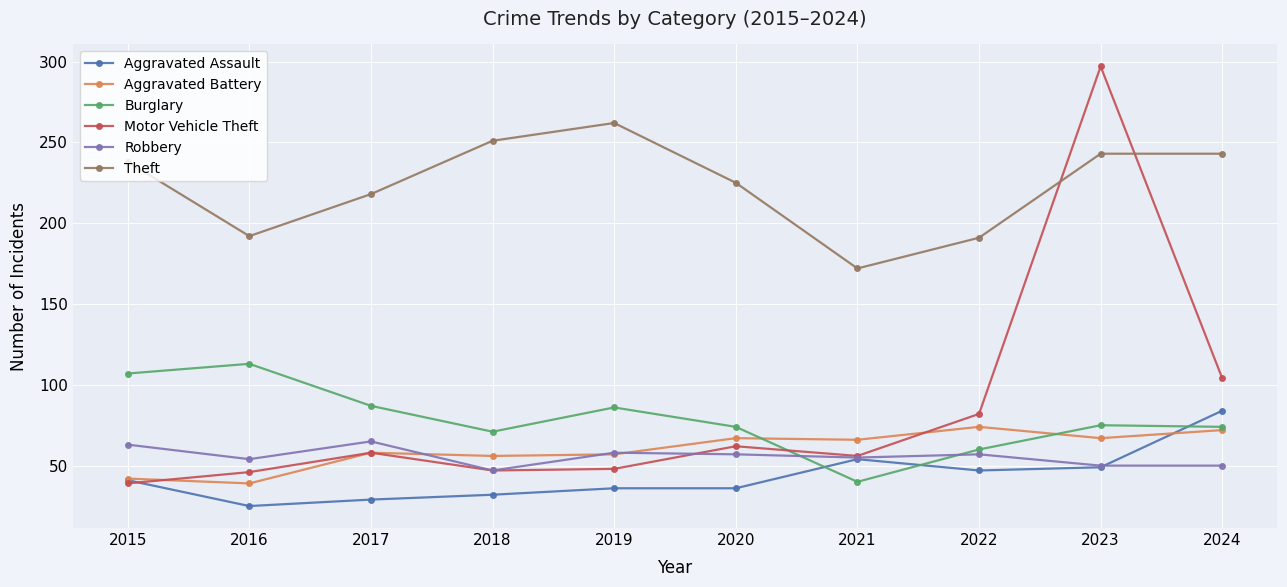

Between 2017 and 2024, which series saw the biggest shift?

Aggravated Assault